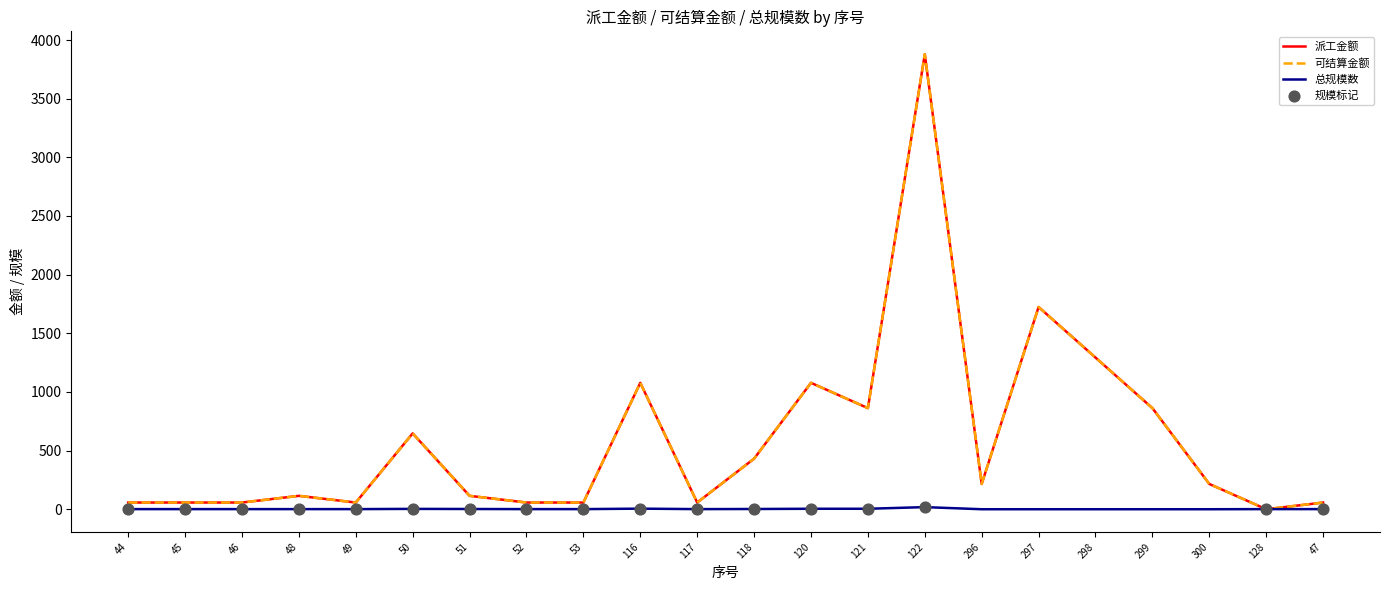

Is the value of 可结算金额 at 45 greater than the value of 派工金额 at 118?

No